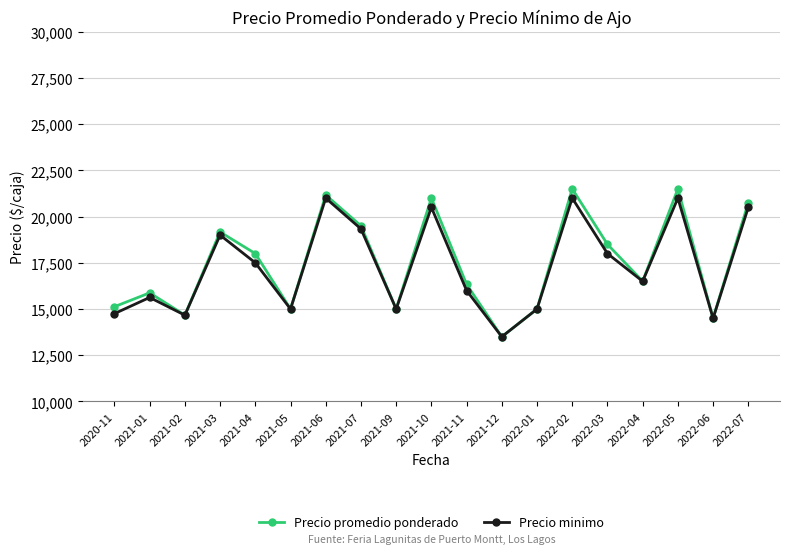

Which series has the largest total across all categories?

Precio promedio ponderado